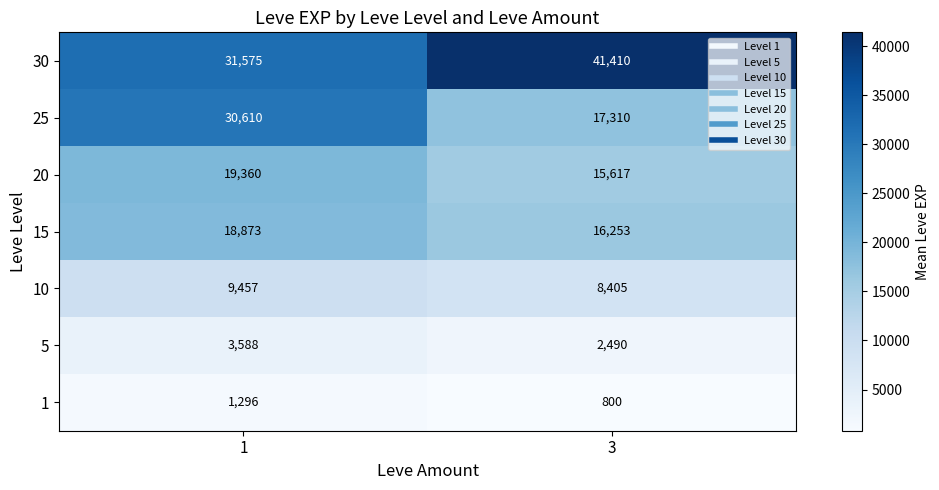

How many distinct data groups are displayed?

7